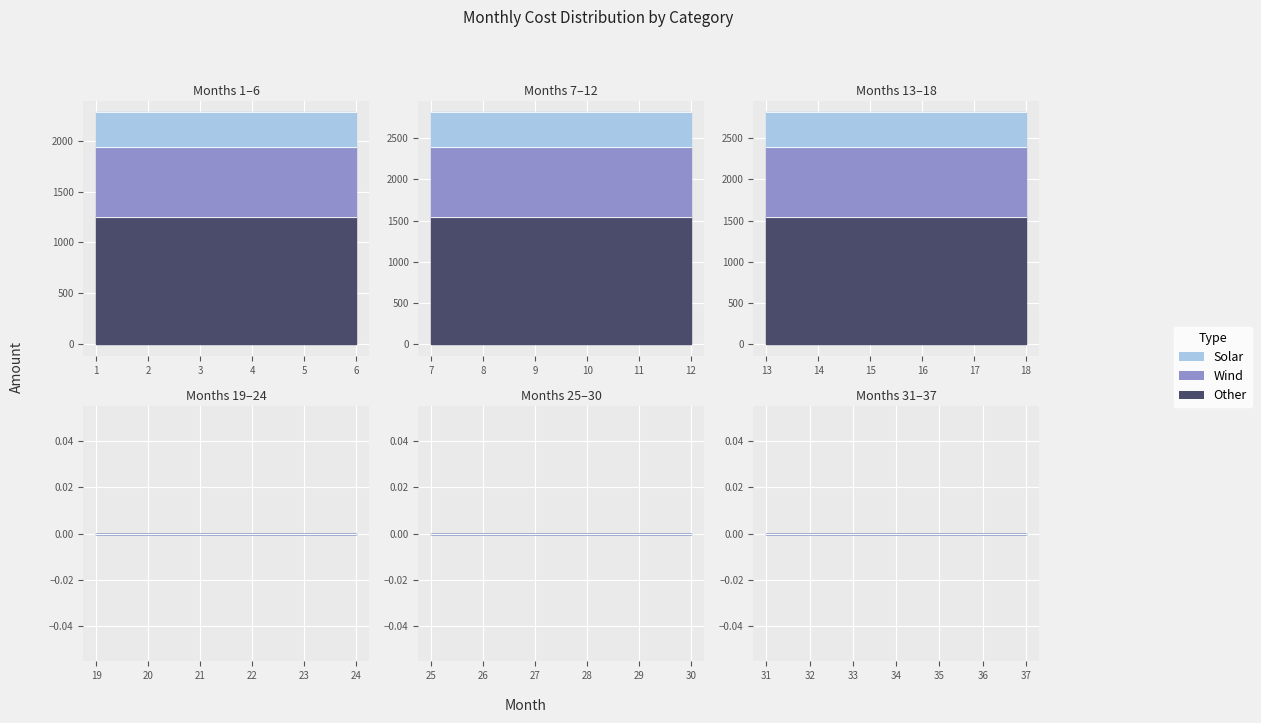

What is the difference between the maximum and minimum values?

2817.8